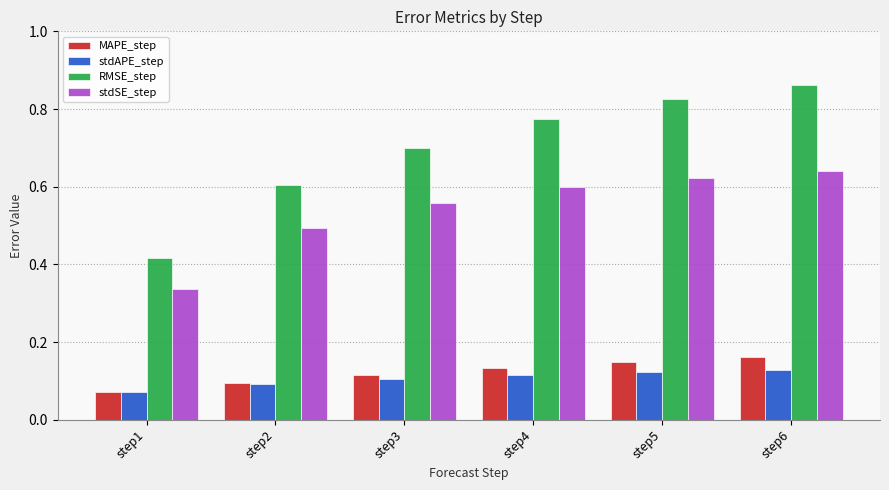

Where is MAPE_step nearest to the value 0?

step1